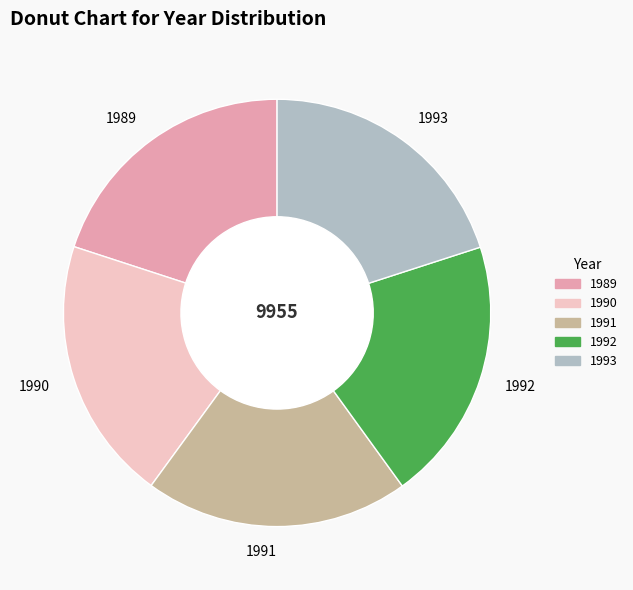

Do 1989 and 1991 together represent more than half of the pie?

No